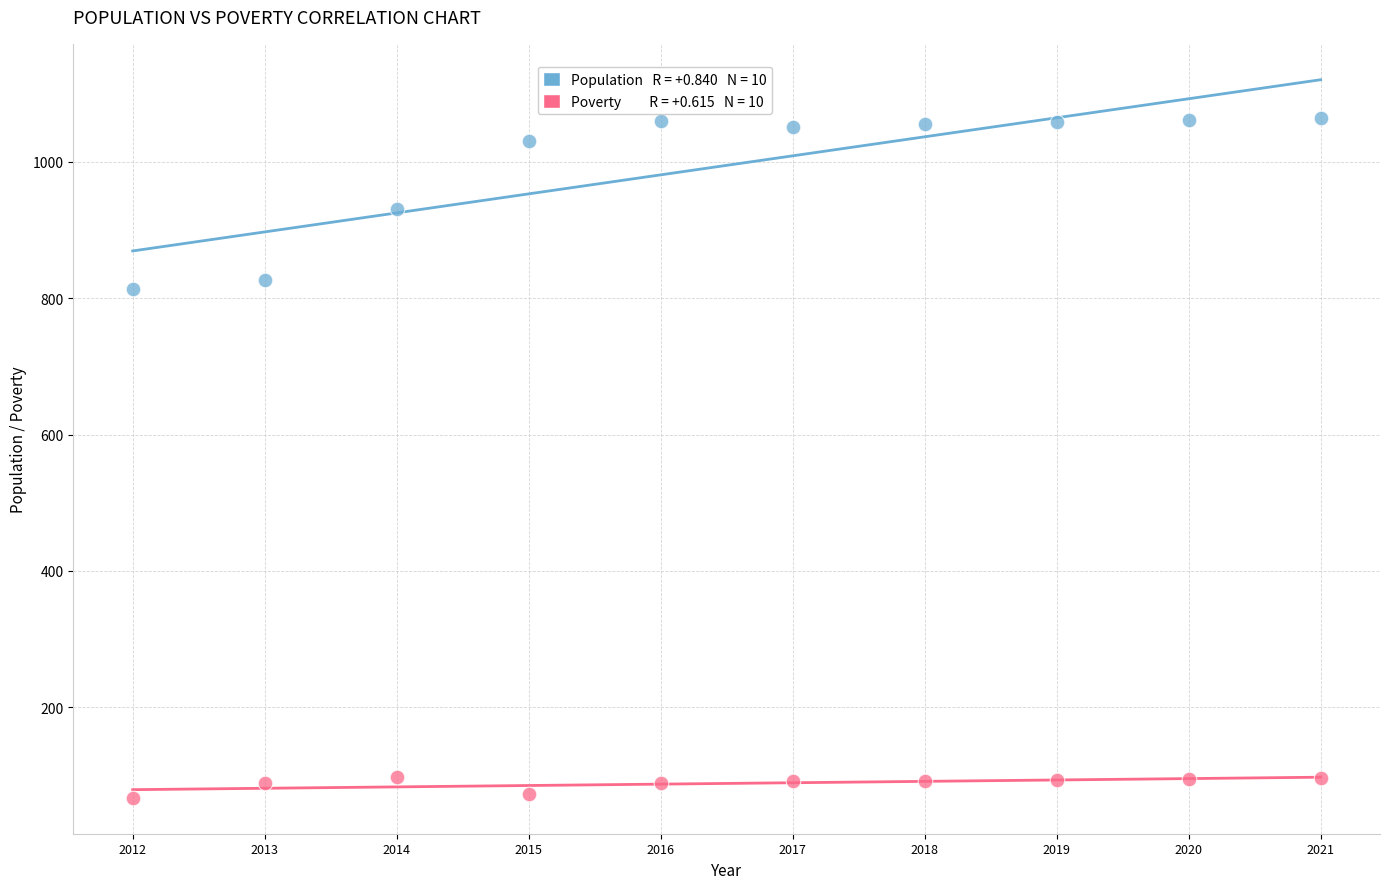

Across all data points, what is the range of Y values (max minus min)?

997